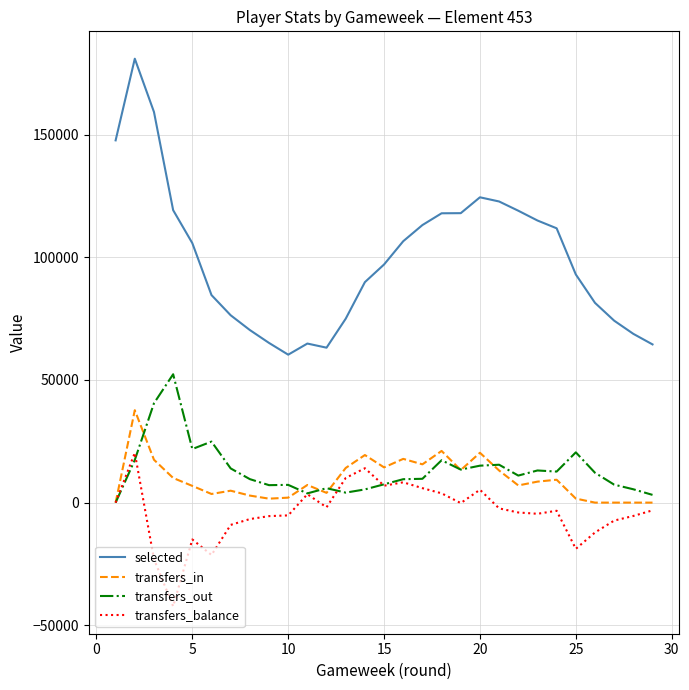

True or false: selected and transfers_in intersect in this chart.

False